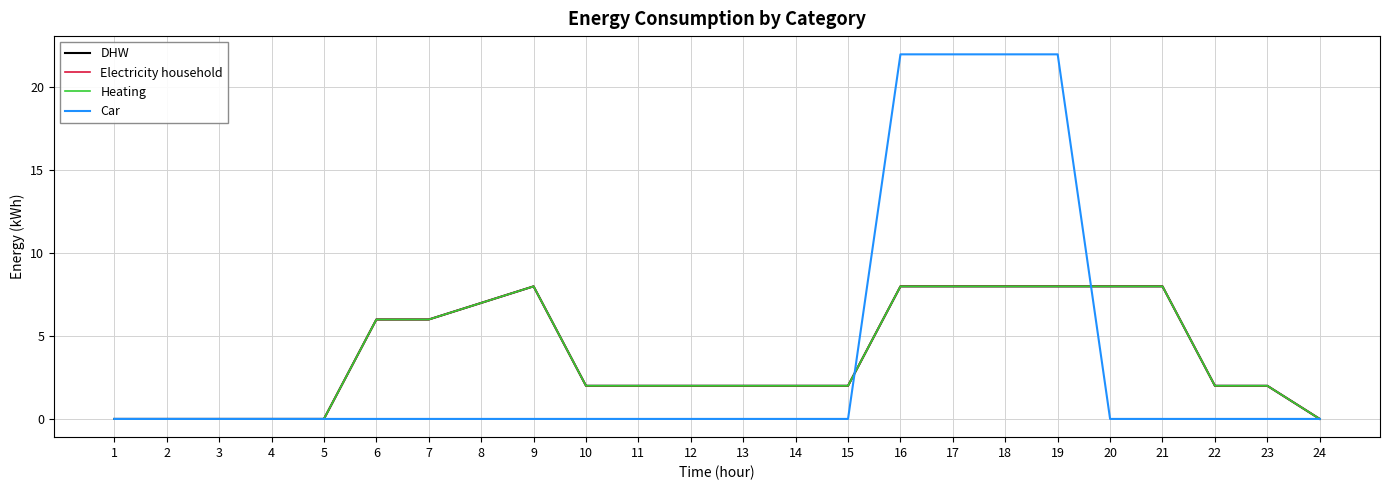

At which category is the sum across all series the highest?

16